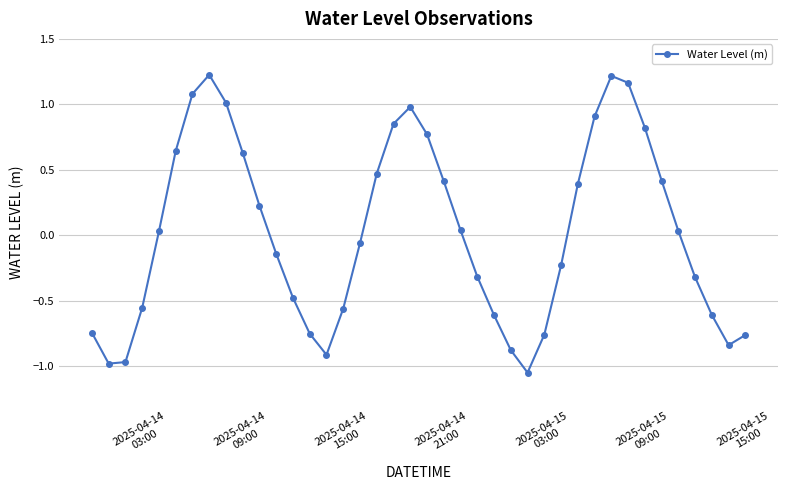

What is the value of the 7th point from the left?

1.1